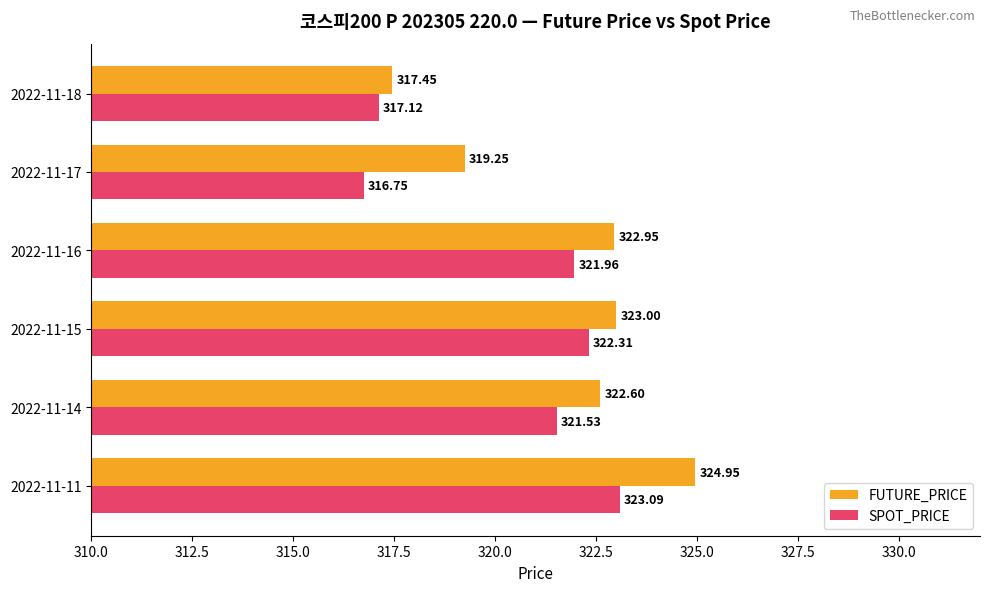

Rank the categories by FUTURE_PRICE value from highest to lowest.

2022-11-11, 2022-11-15, 2022-11-16, 2022-11-14, 2022-11-17, 2022-11-18